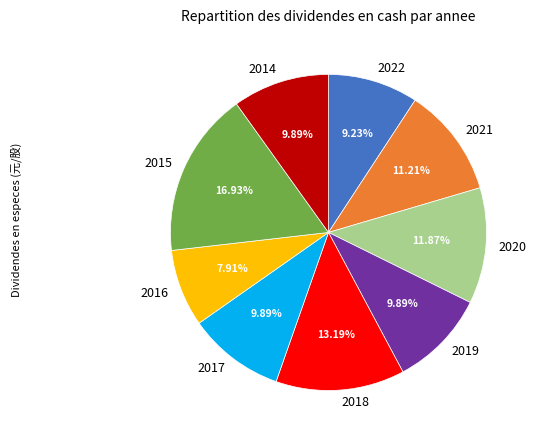

To the nearest percent, what is the average slice percentage?

11%